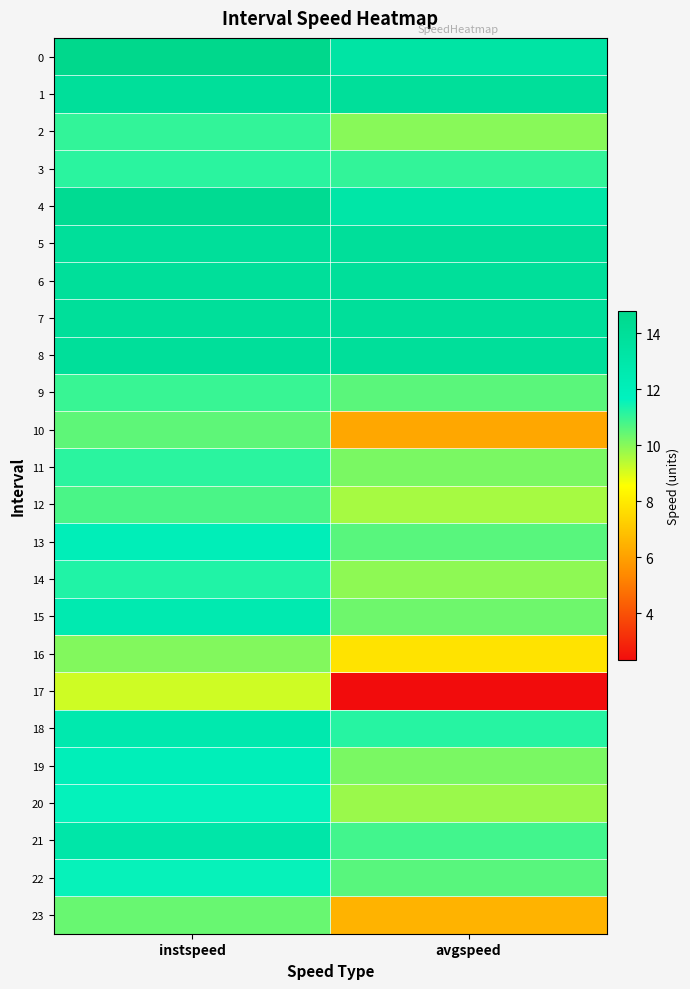

Reading left to right, list all the values displayed in this chart.

0: instspeed=14.8	avgspeed=13.3
1: instspeed=13.9	avgspeed=13.9
2: instspeed=11.0	avgspeed=10.0
3: instspeed=11.1	avgspeed=11.0
4: instspeed=14.4	avgspeed=13.1
5: instspeed=13.9	avgspeed=13.9
6: instspeed=13.9	avgspeed=13.9
7: instspeed=13.9	avgspeed=13.9
8: instspeed=13.9	avgspeed=13.9
9: instspeed=11.0	avgspeed=10.6
10: instspeed=10.5	avgspeed=6.2
11: instspeed=11.1	avgspeed=10.2
12: instspeed=10.8	avgspeed=9.6
13: instspeed=12.1	avgspeed=10.6
14: instspeed=11.3	avgspeed=9.9
15: instspeed=12.6	avgspeed=10.3
16: instspeed=10.1	avgspeed=7.8
17: instspeed=9.2	avgspeed=2.3
18: instspeed=12.7	avgspeed=11.2
19: instspeed=12.0	avgspeed=10.2
20: instspeed=11.6	avgspeed=9.8
21: instspeed=13.0	avgspeed=10.8
22: instspeed=11.6	avgspeed=10.6
23: instspeed=10.4	avgspeed=6.5